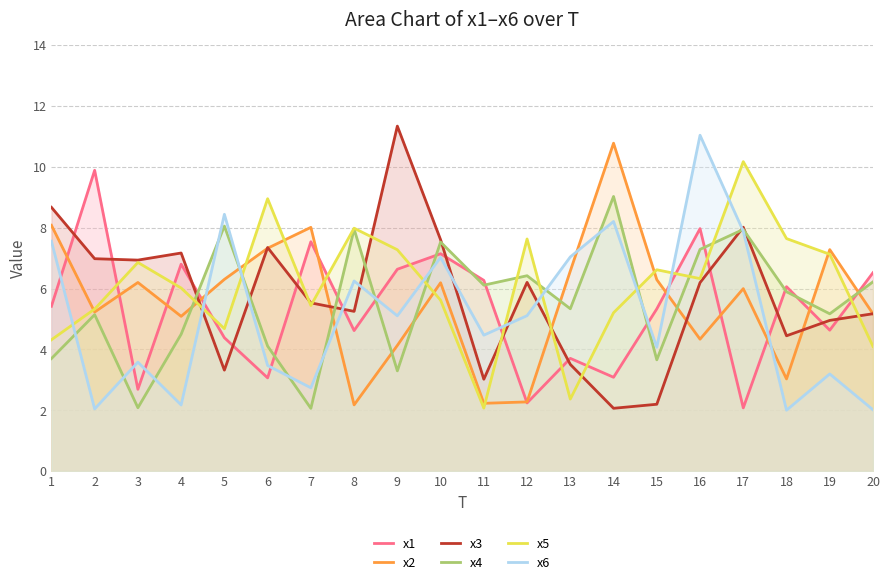

Does the chart have visible grid lines?

Yes